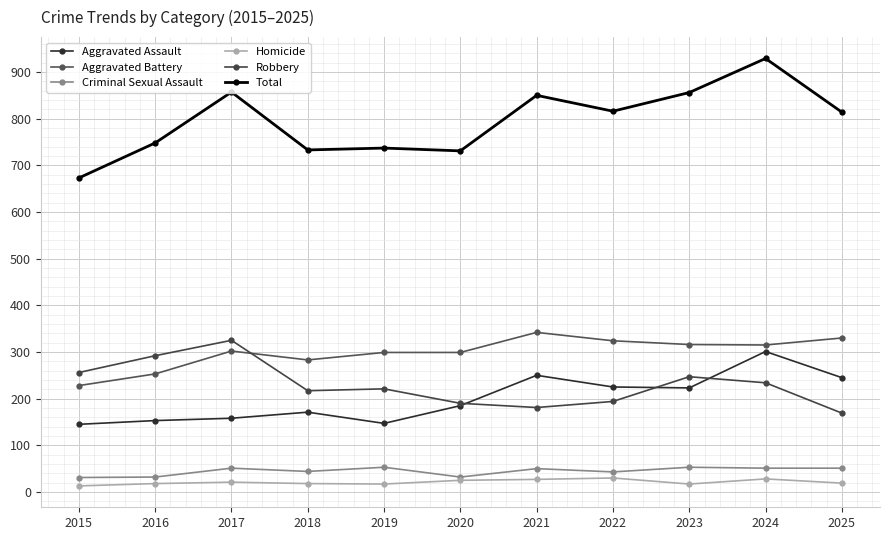

What is the sum of all Aggravated Battery values?

3291